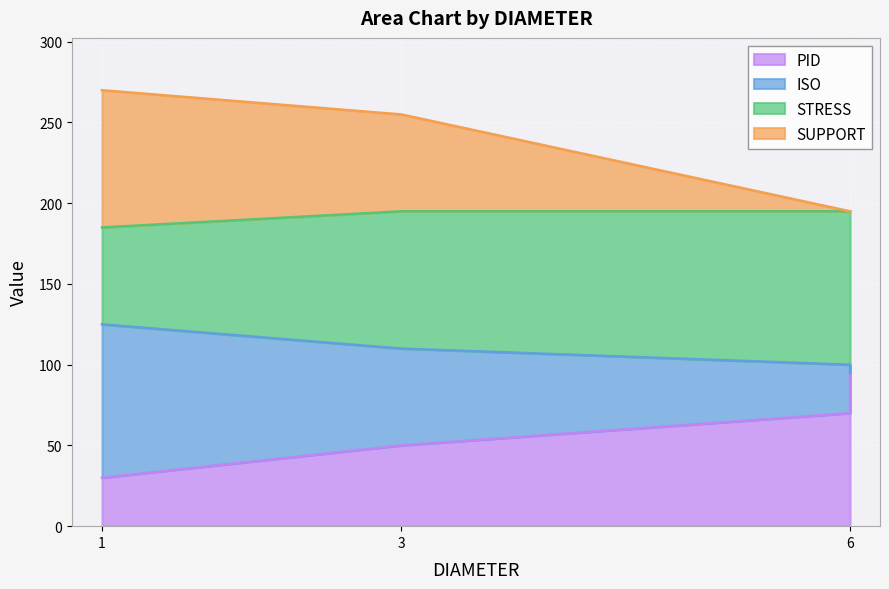

True or false: ISO and SUPPORT cross at least once.

False